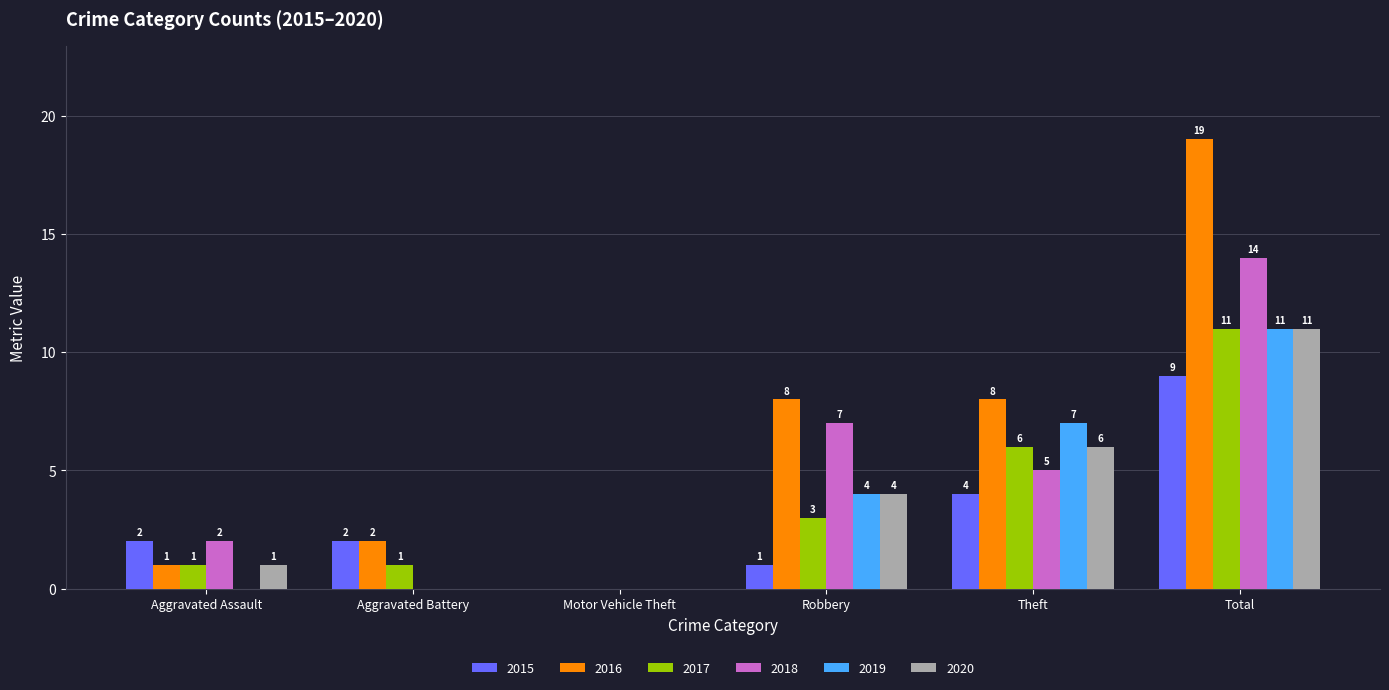

Does the chart contain stacked bars?

No